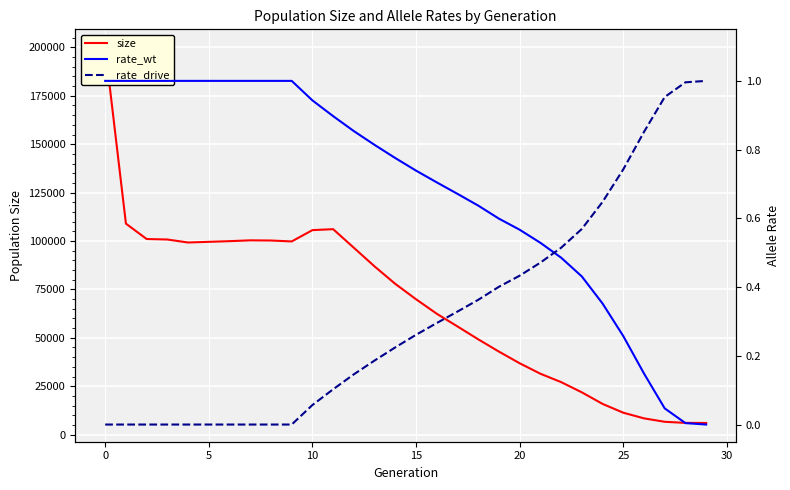

What is the label of the 13th point from the right?

17